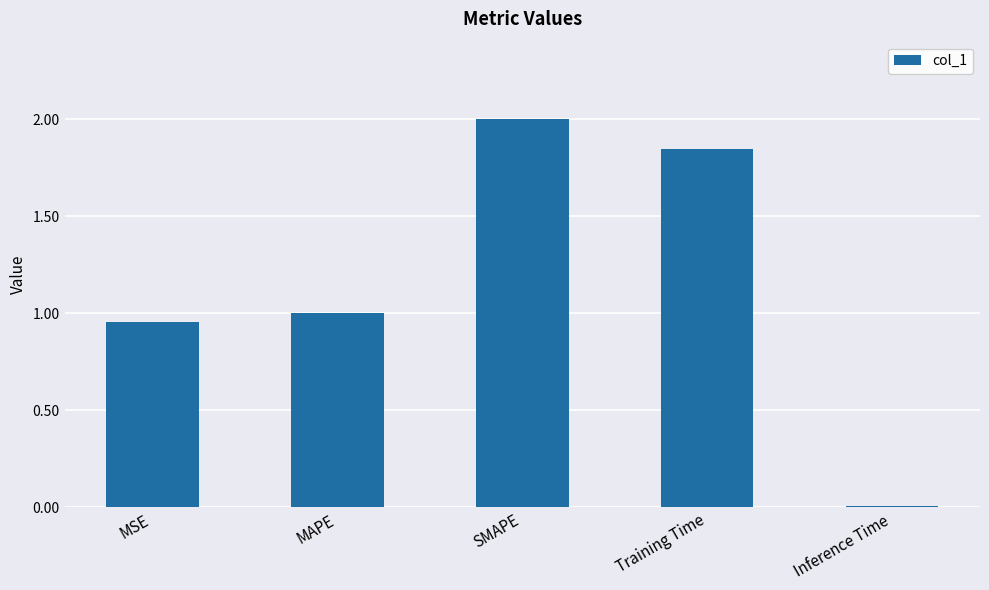

What is the label of the 2nd bar from the right?

Training Time